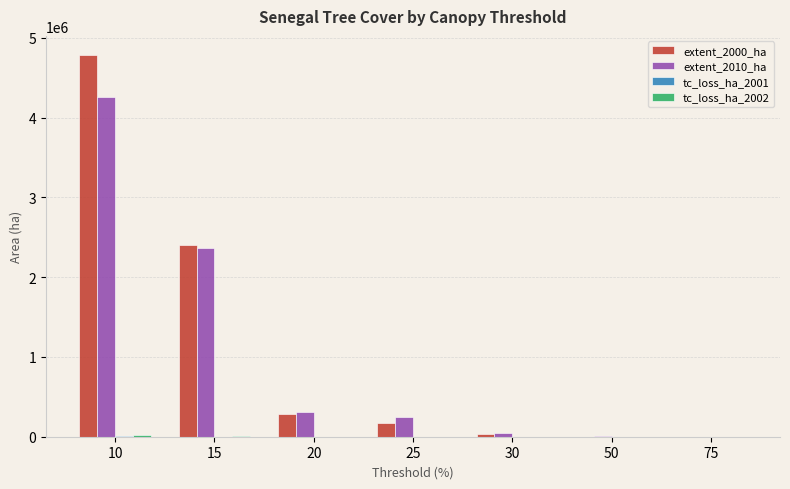

What is the maximum value shown in the chart?

4785217